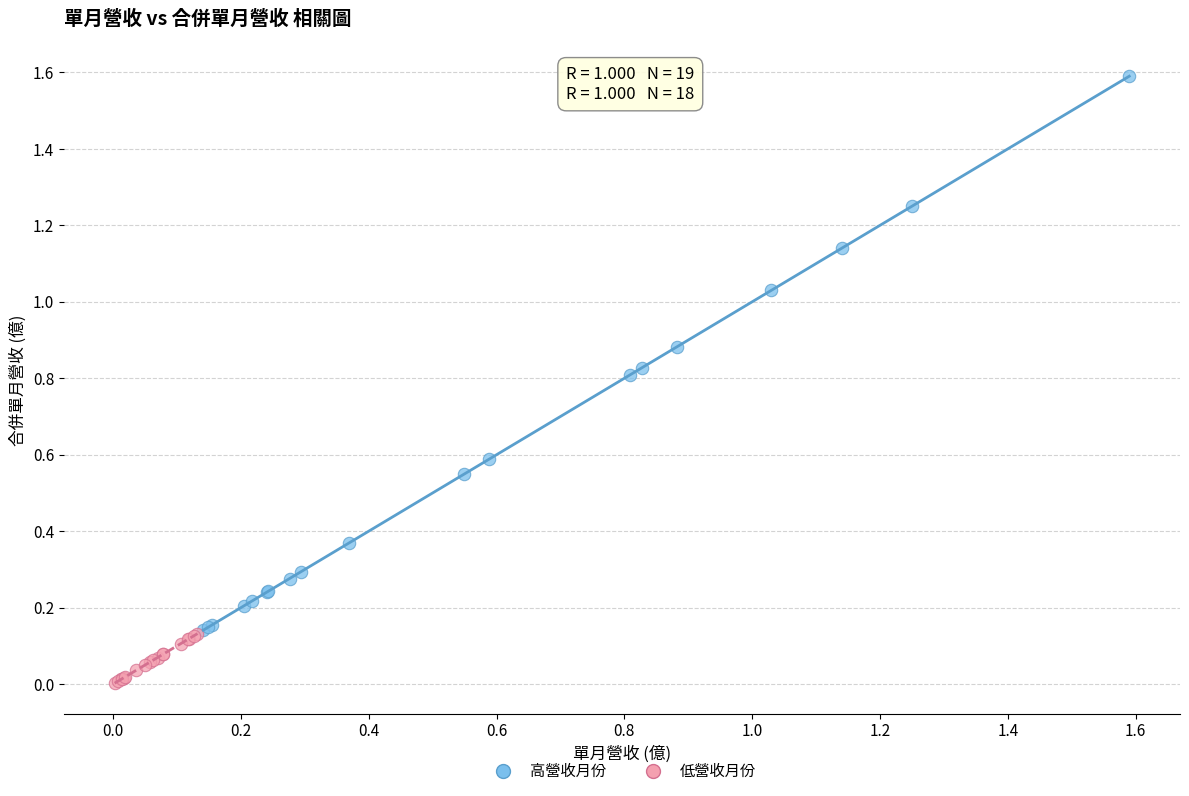

Which series contains the lowest Y value?

低營收月份